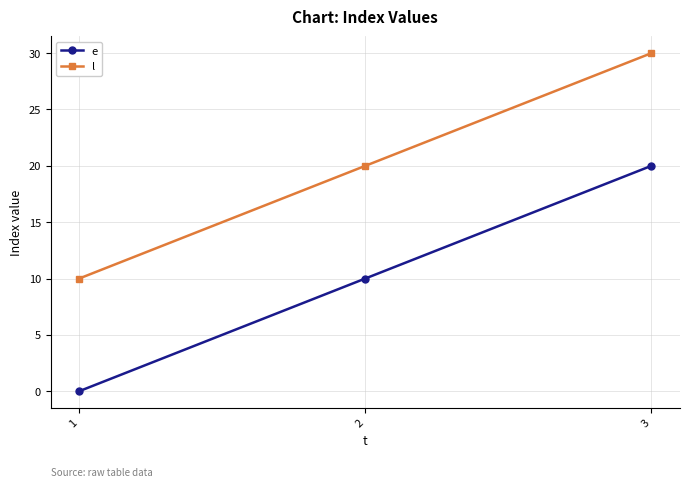

What are all the series names shown in the legend?

e, l